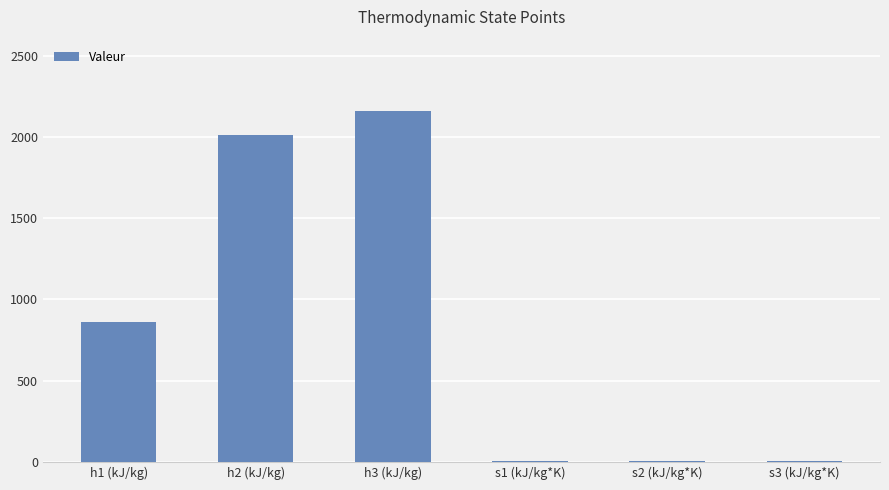

The value at h1 (kJ/kg) is 518.0. True or false?

False